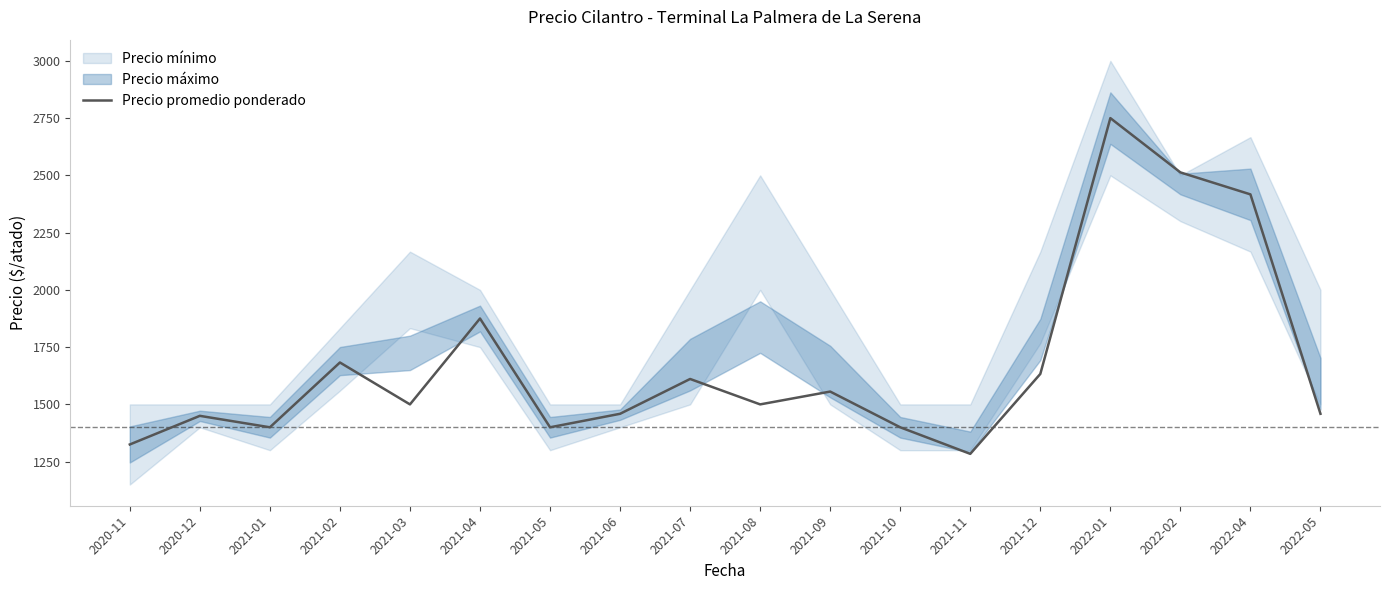

Which label corresponds to the largest value in the chart?

2022-01